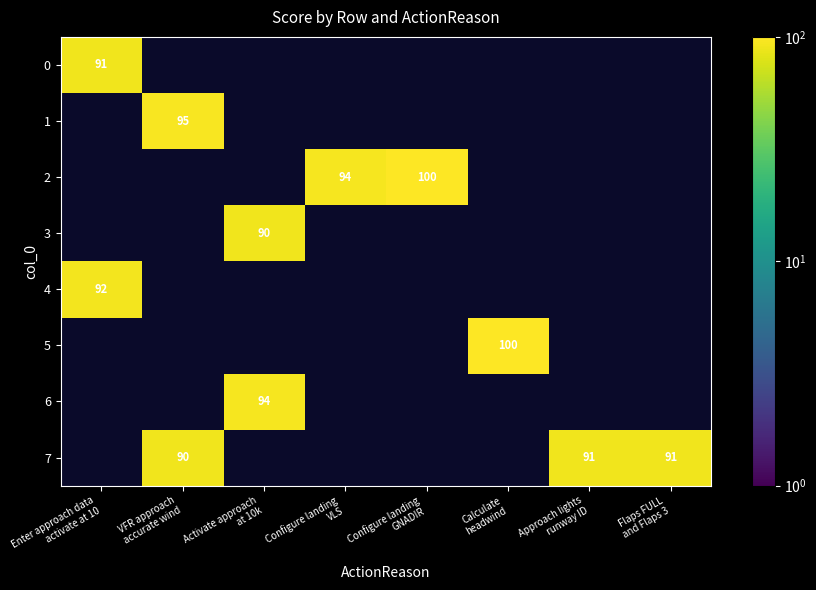

Between Configure landing
VLS and Calculate
headwind, which is larger?

Configure landing
VLS